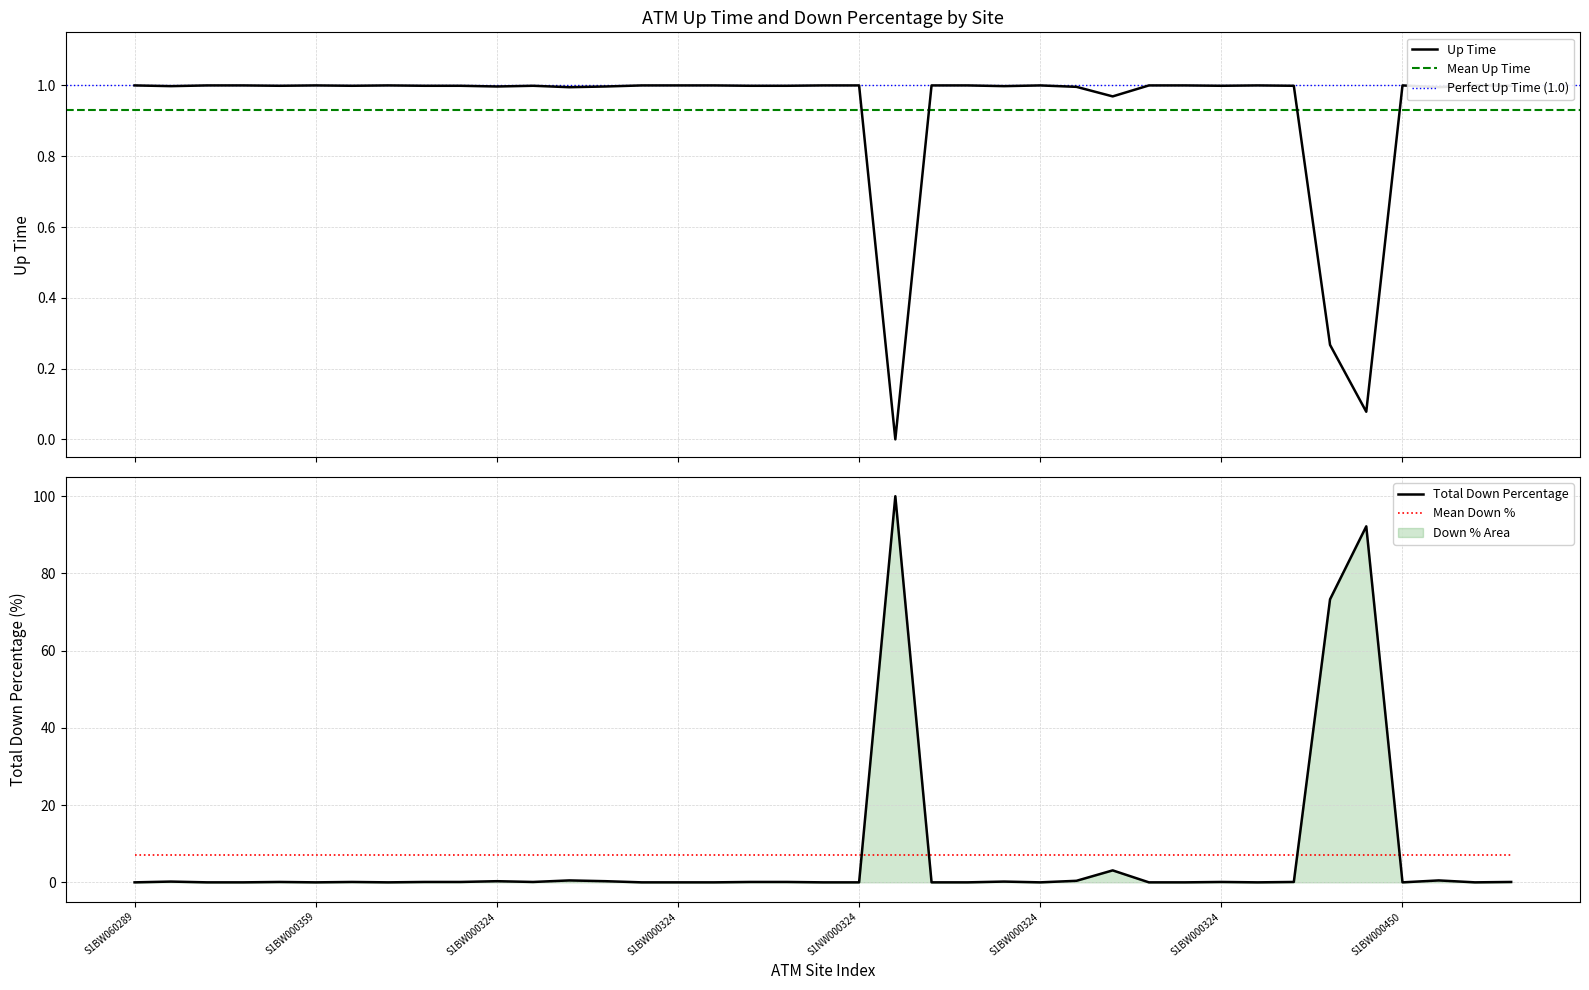

At which label does Total Down Percentage reach its peak?

S1BW060289